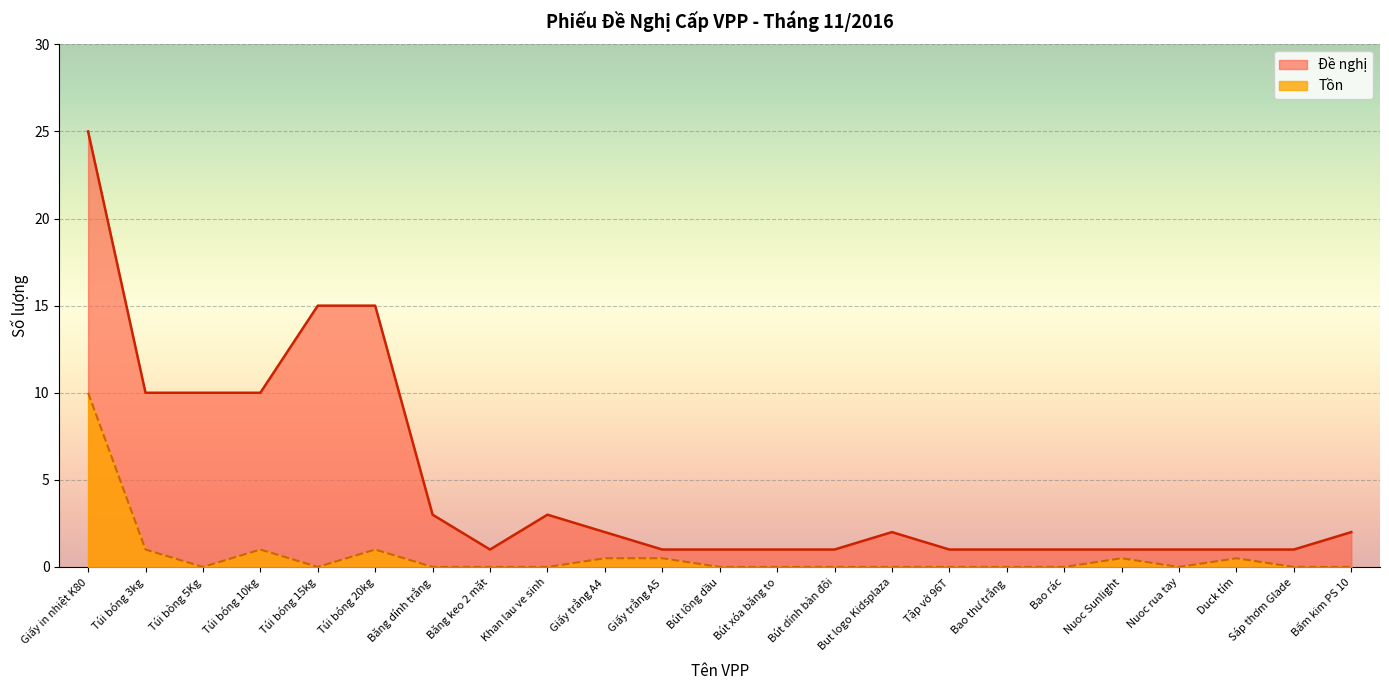

At which category is the sum across all series the highest?

Giấy in nhiệt K80